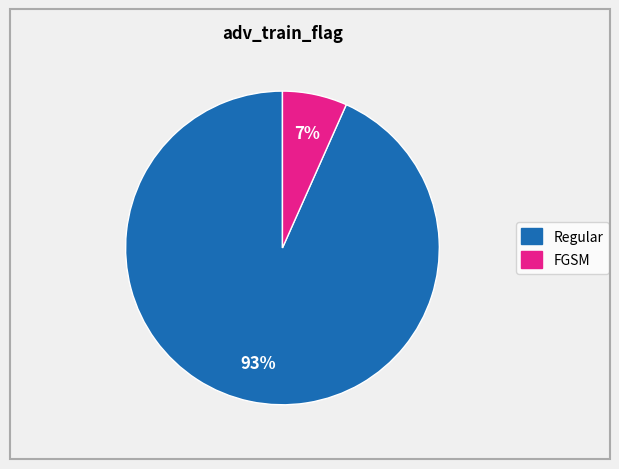

Does Regular account for over 50% of the chart?

Yes